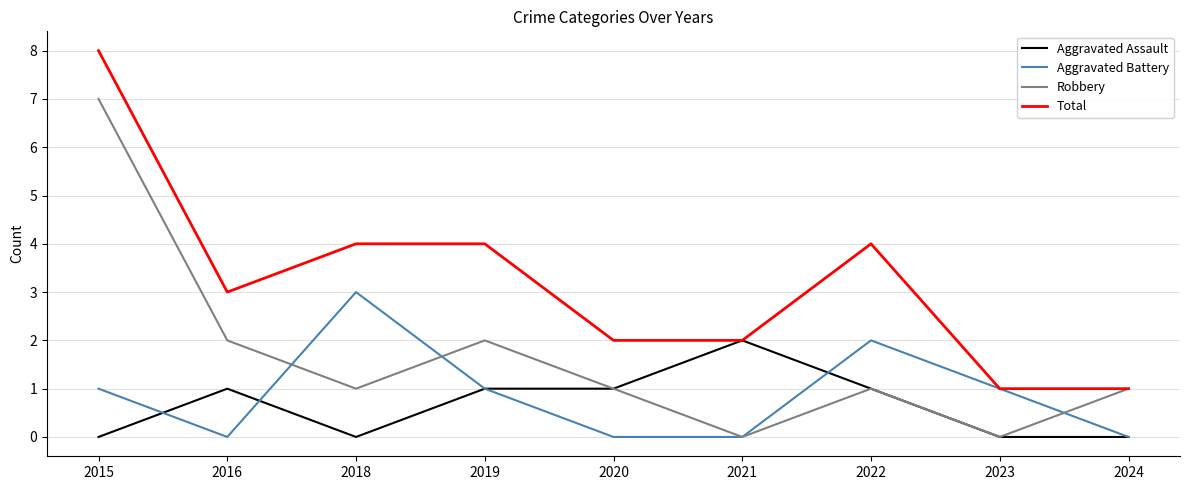

Does the chart have visible grid lines?

Yes